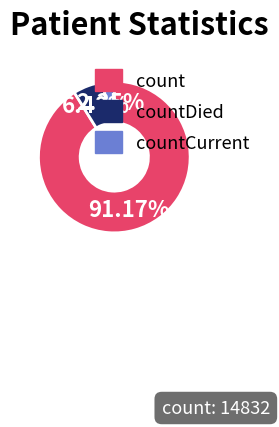

To the nearest percent, what is the combined percentage of countCurrent and countDied?

9%